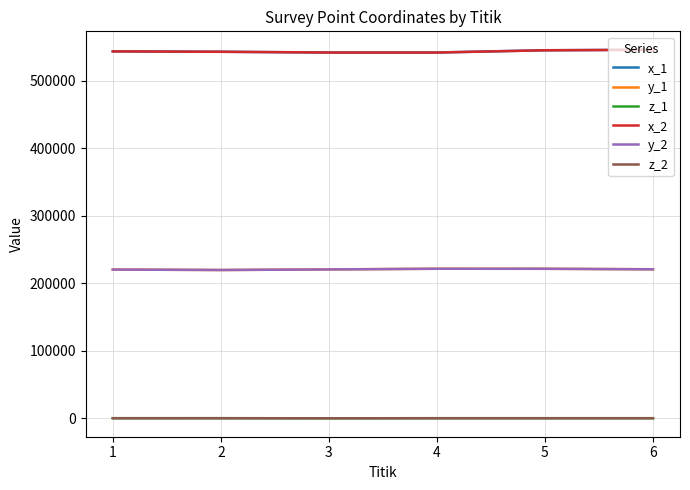

How many values in the y_2 series are below 220812?

3